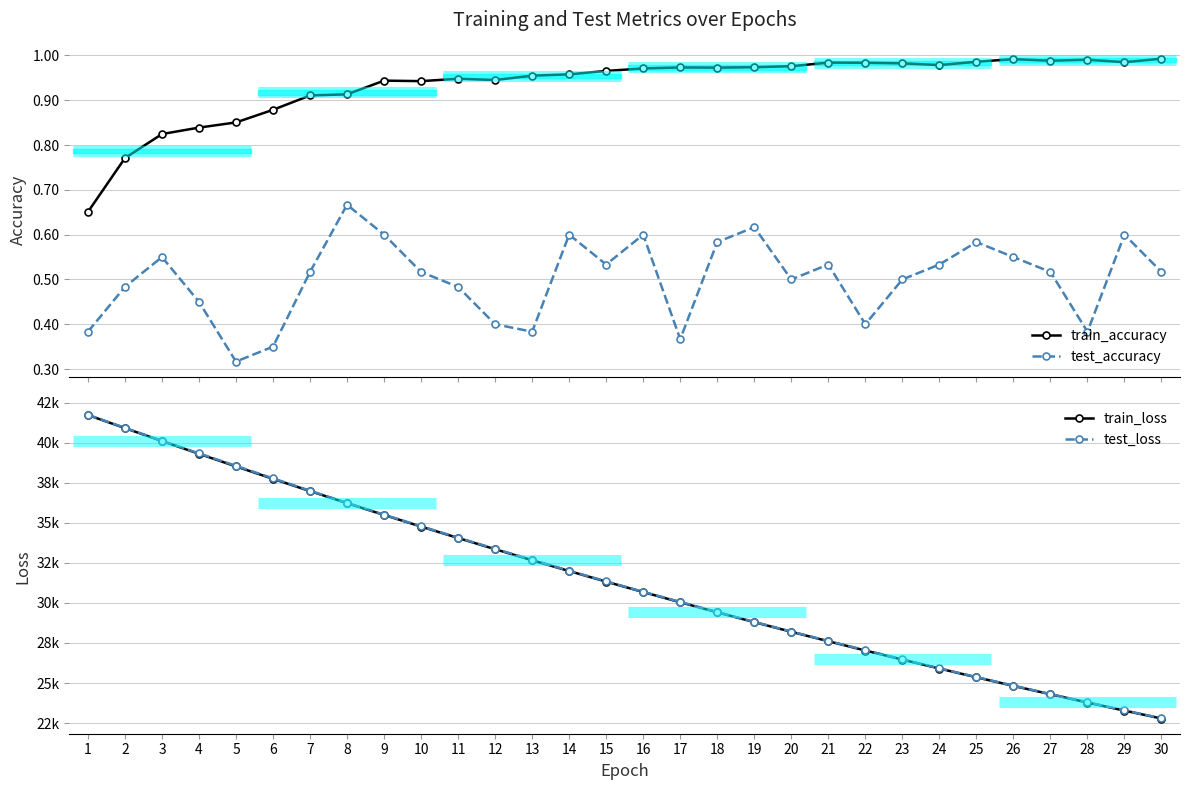

At which category does the chart reach its minimum across all series?

5